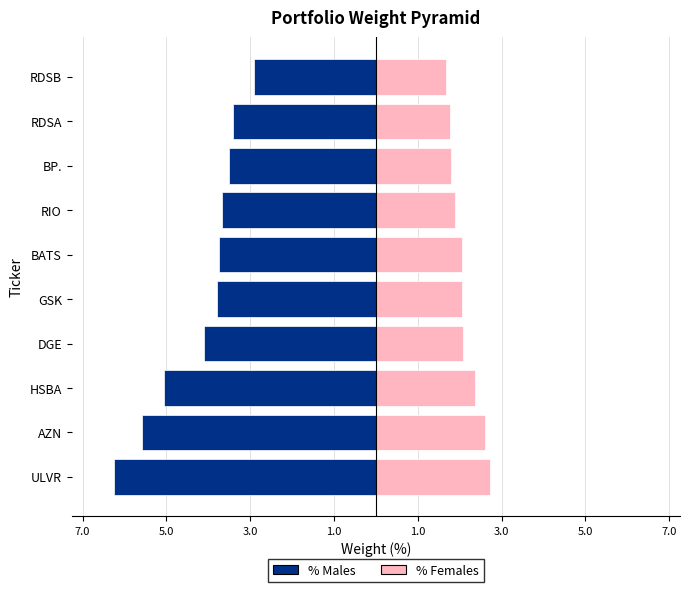

Does the chart contain any negative values?

Yes